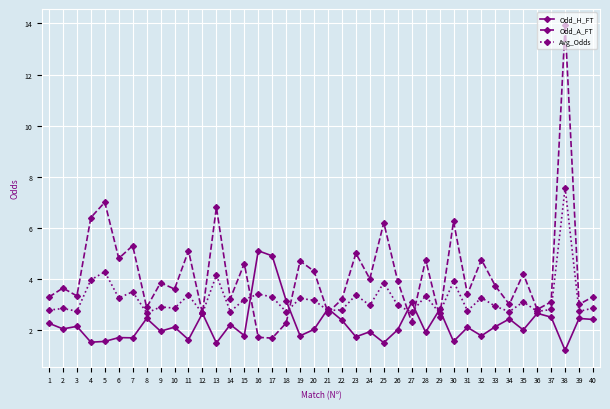

True or false: Odd_H_FT and Avg_Odds intersect in this chart.

True